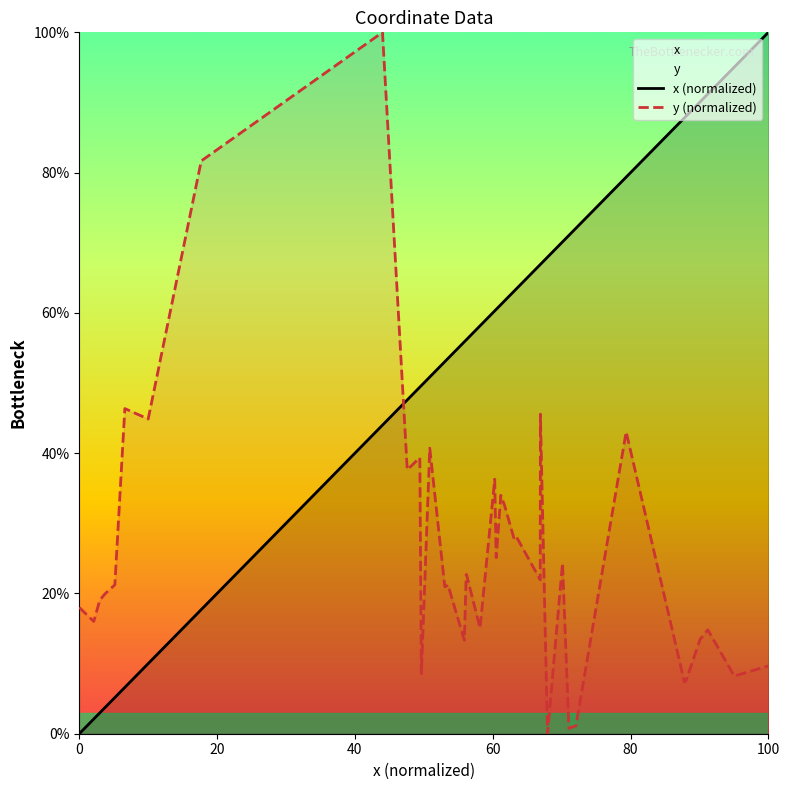

What is the greatest value displayed?

100.0